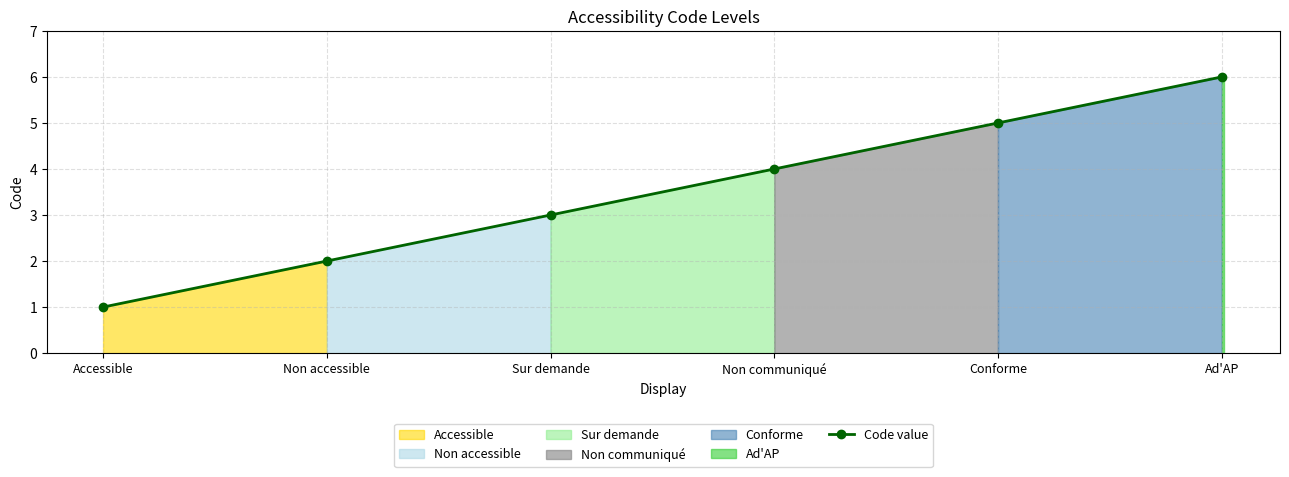

True or false: there are more than 0 points higher than both neighbors.

False